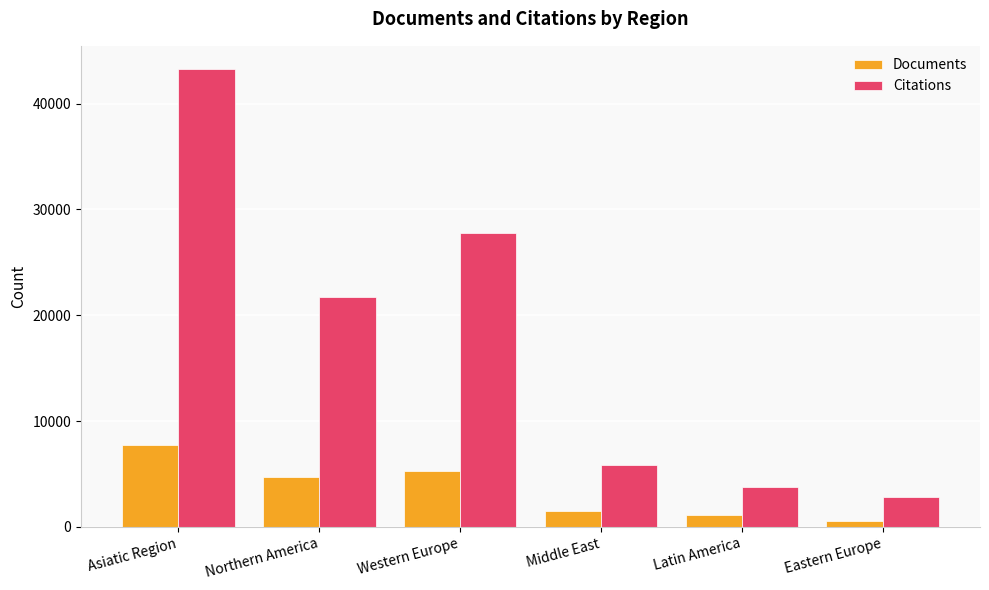

What are all the series names shown in the legend?

Documents, Citations